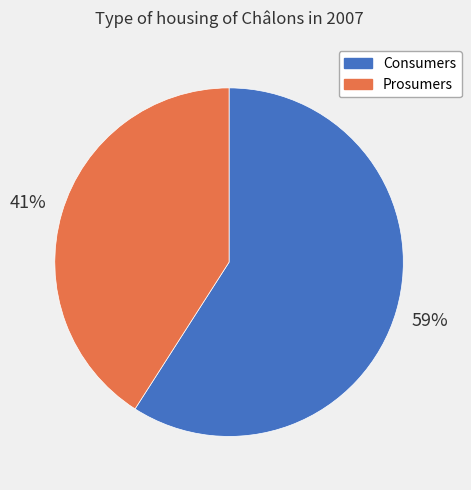

True or false: Consumers accounts for 59% of the total.

True